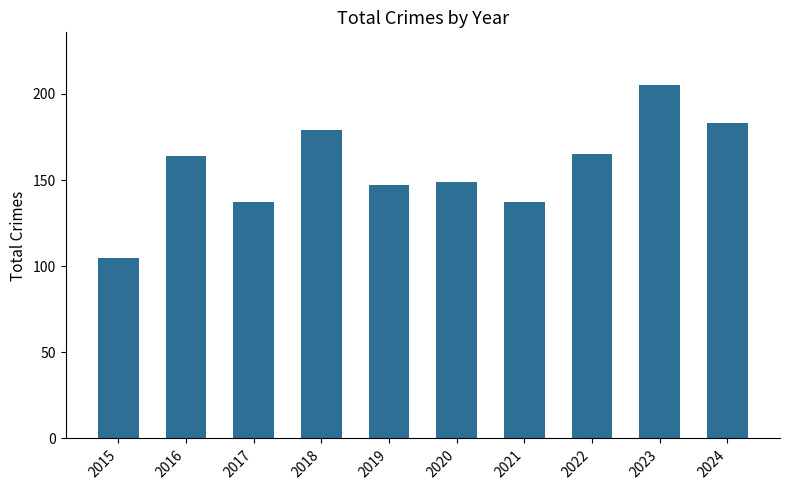

True or false: the data shows 50 at 2023.

False